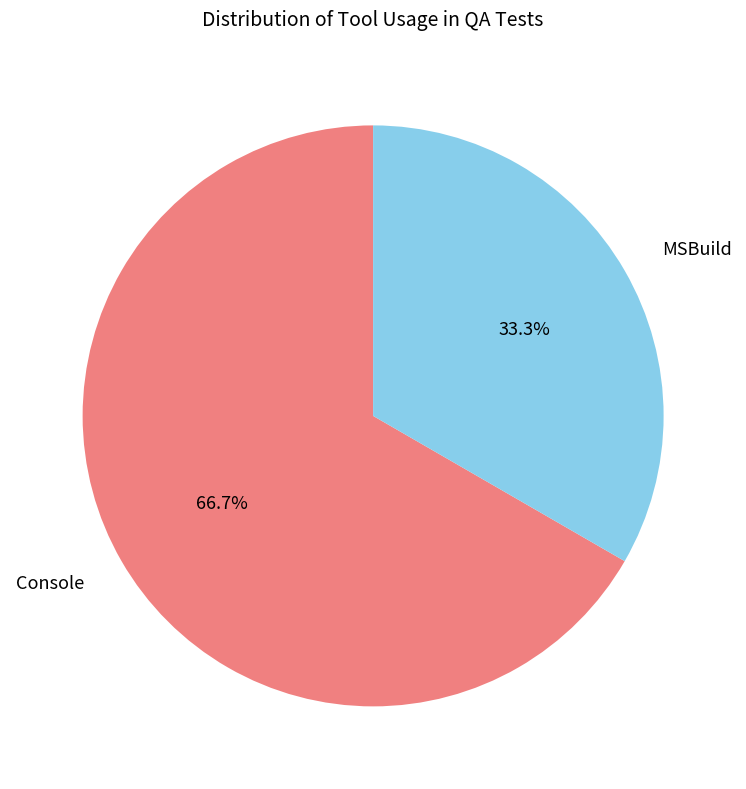

Is there any slice that represents more than half of the pie?

Yes